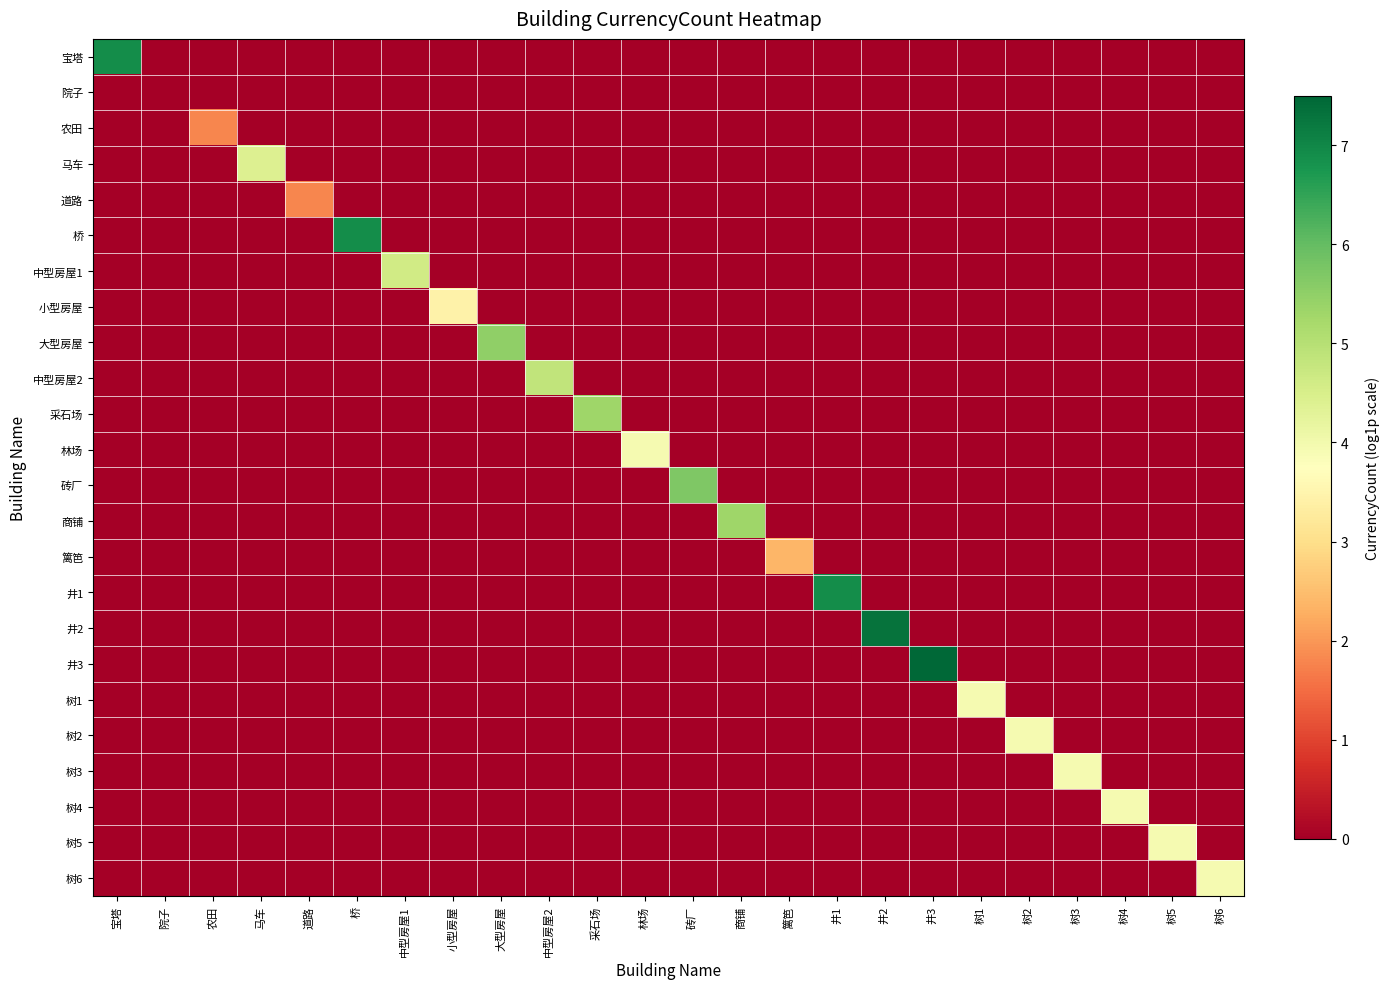

How many data points does each series have?

24